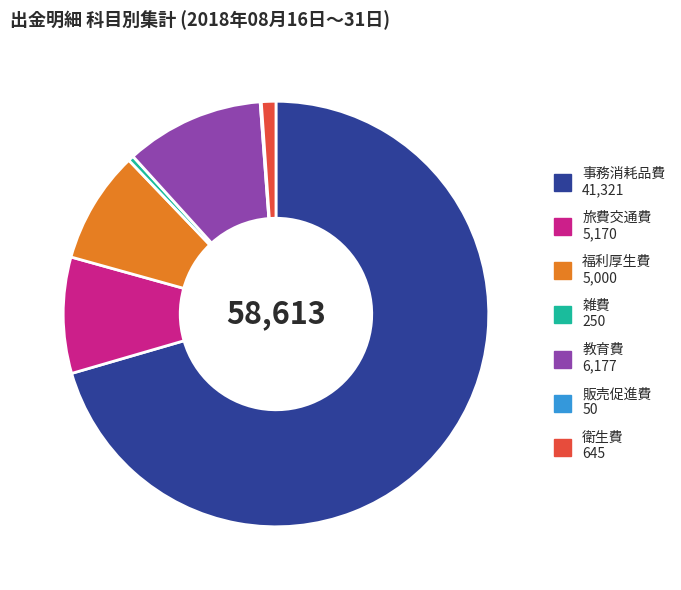

Is it true that 福利厚生費 5,000 is 9% of the pie?

True